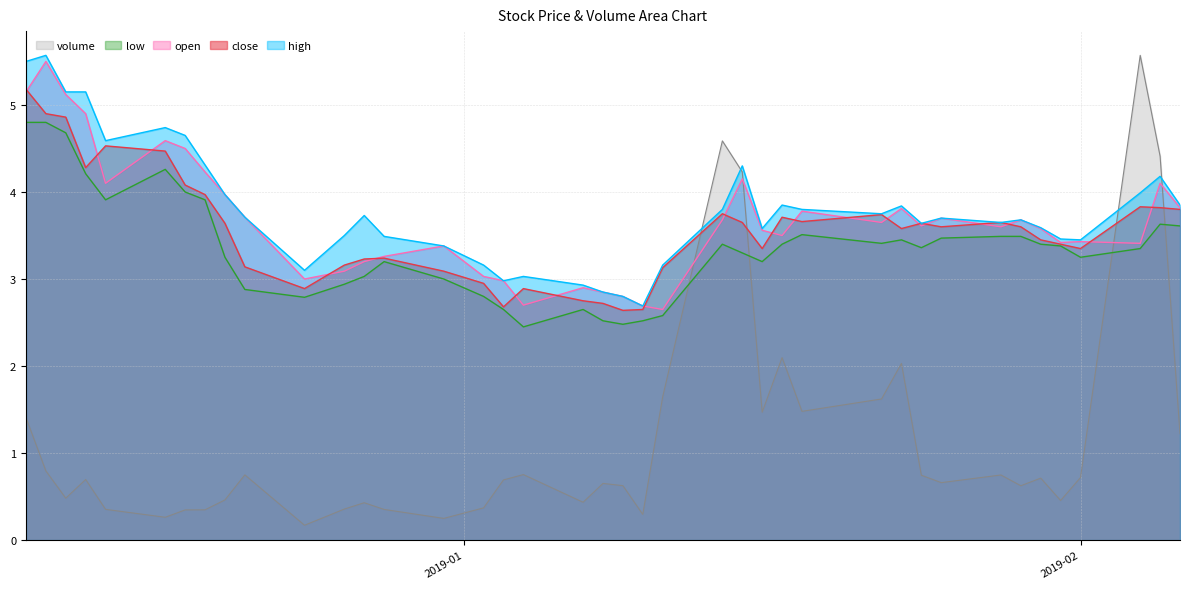

True or false: high and close intersect in this chart.

False